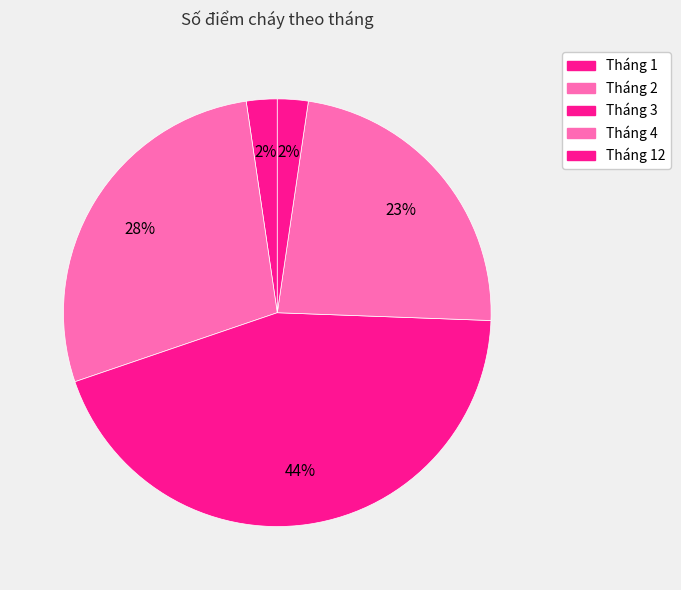

How many segments does this pie chart have?

5